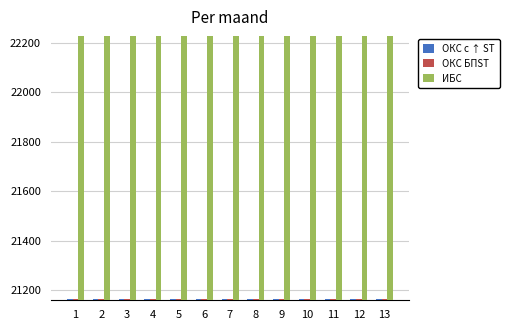

At how many categories does at least one series exceed 21546?

13